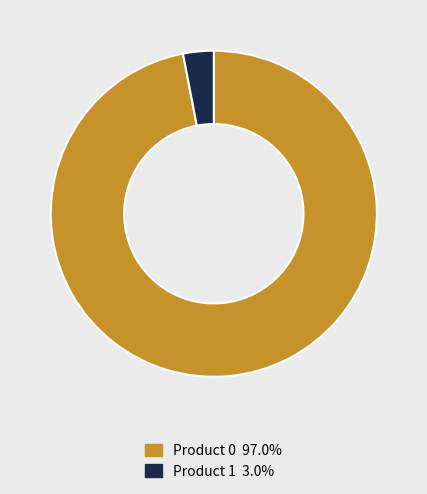

Combined, do Product 1 3.0% and Product 0 97.0% account for over 50%?

Yes